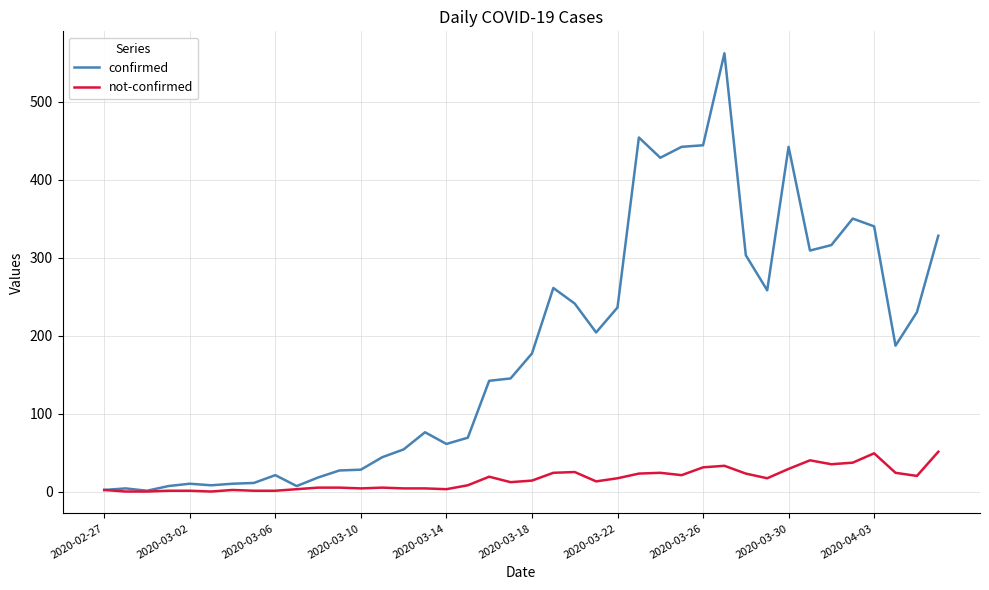

Which series has the largest total across all categories?

confirmed